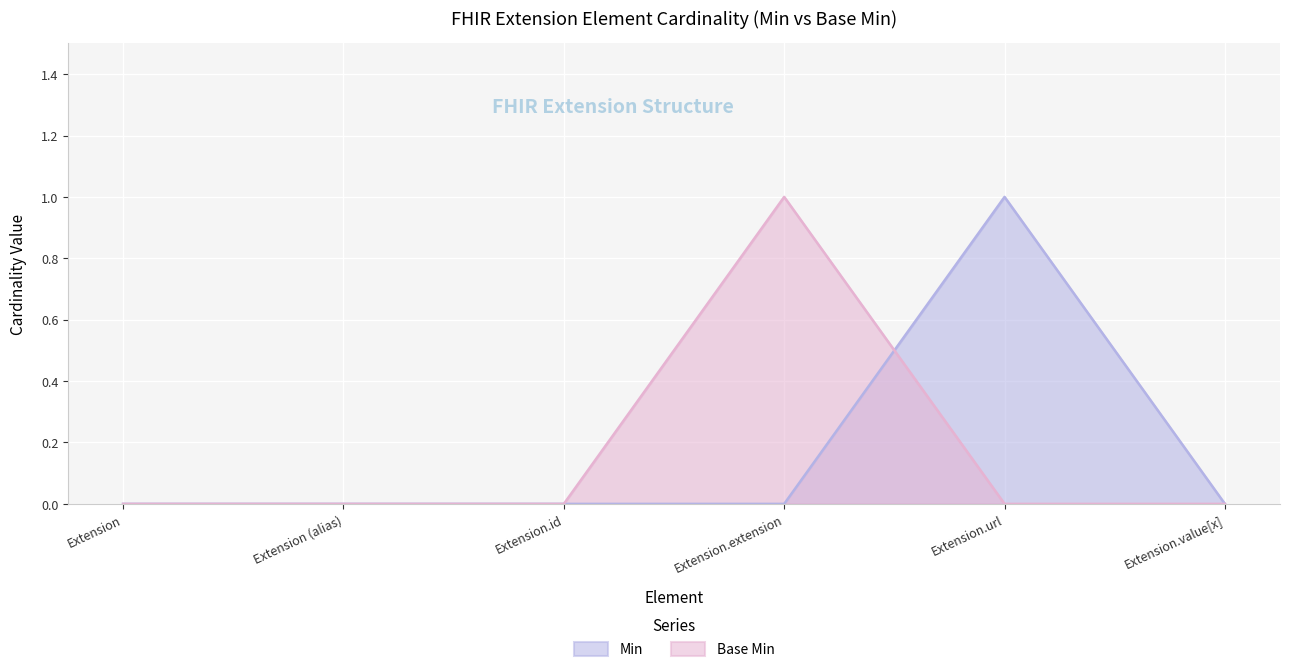

What is the approximate value of Base Min at Extension.extension?

1